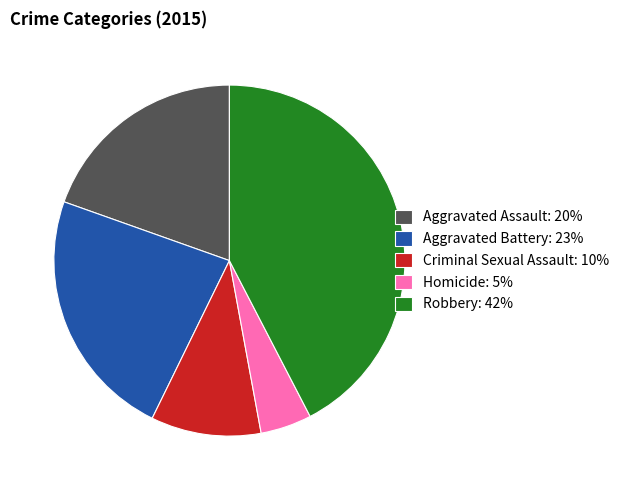

Combined, do Aggravated Assault: 20% and Homicide: 5% account for over 50%?

No